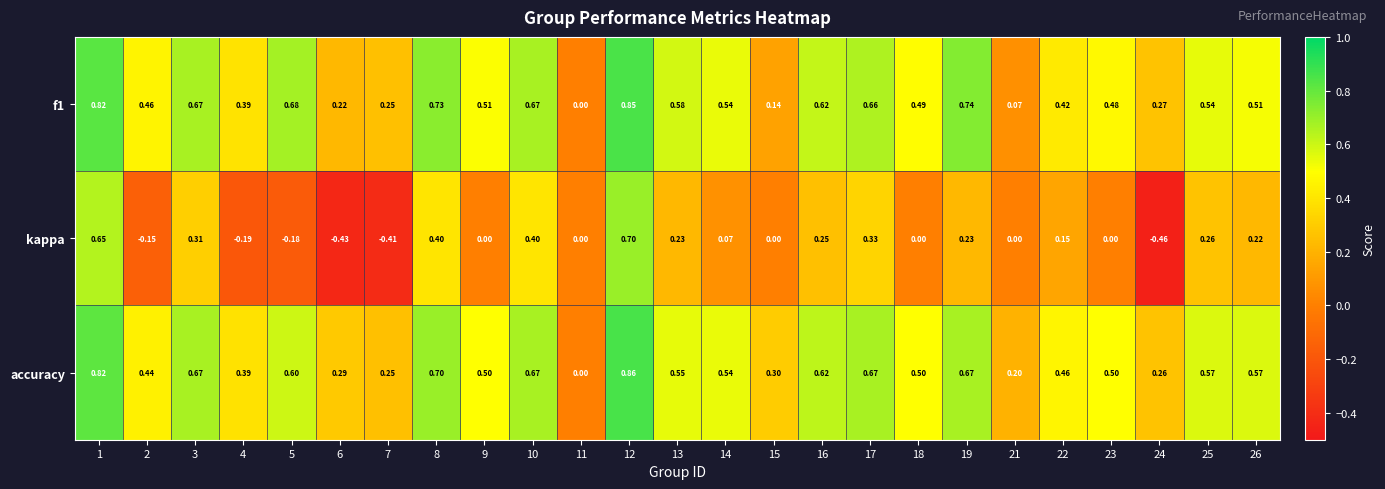

Which series has the largest range (max minus min)?

kappa